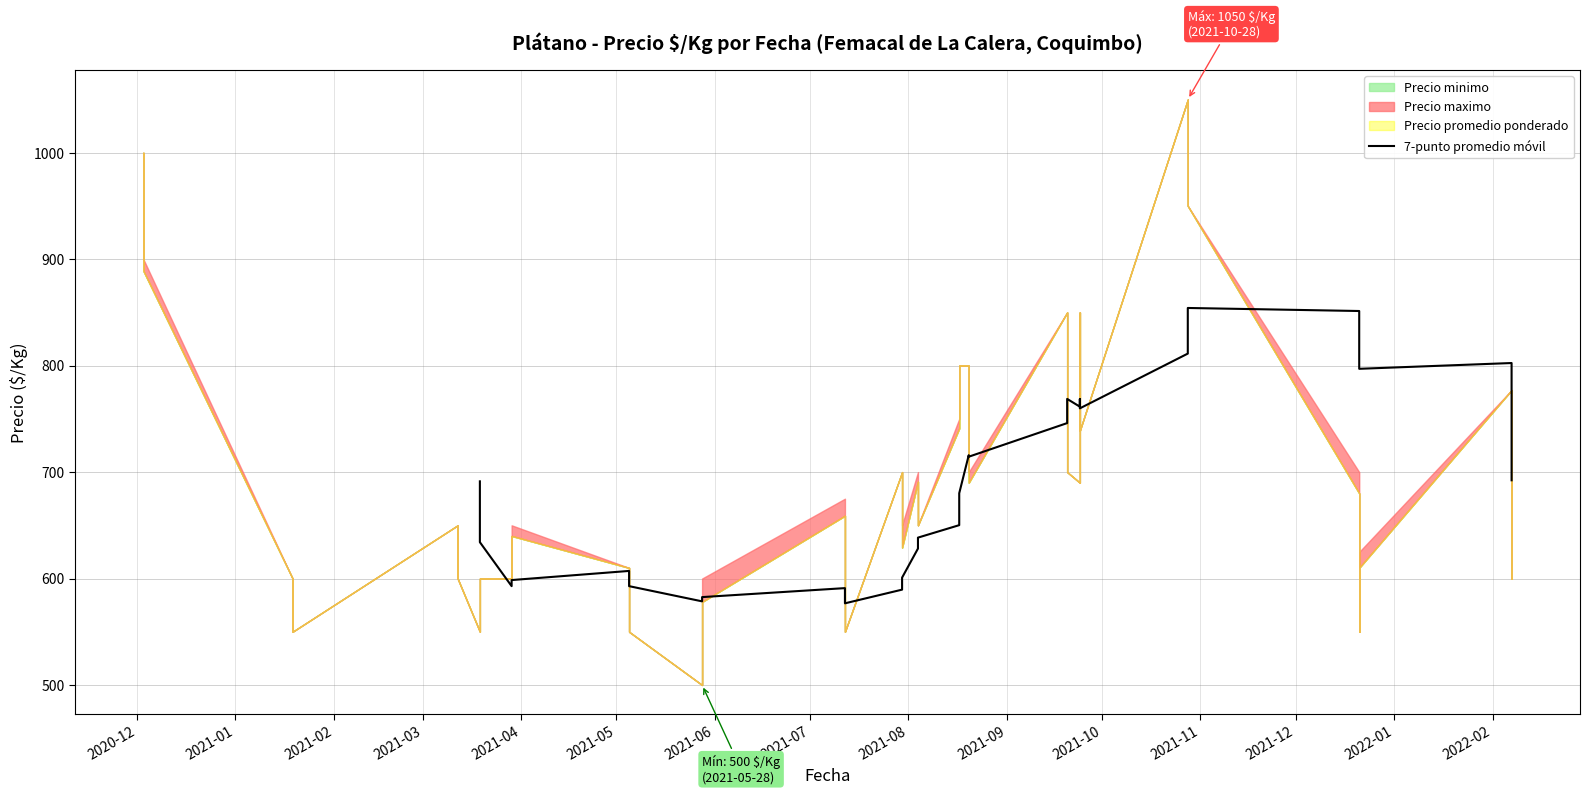

How many data points are above 692?

17